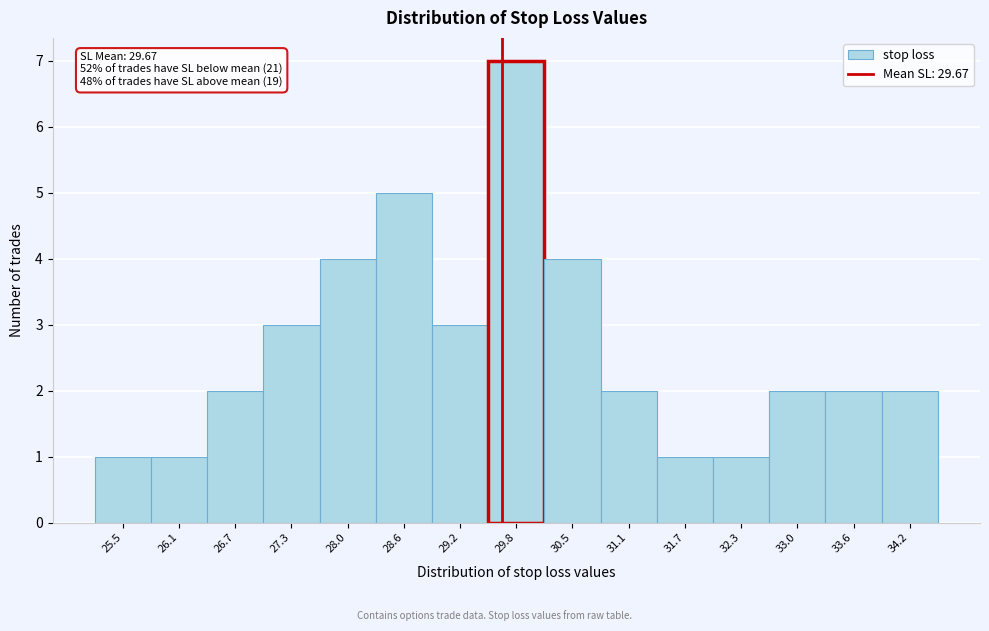

Which range on the x-axis has the tallest bar?

29.5 to 30.1